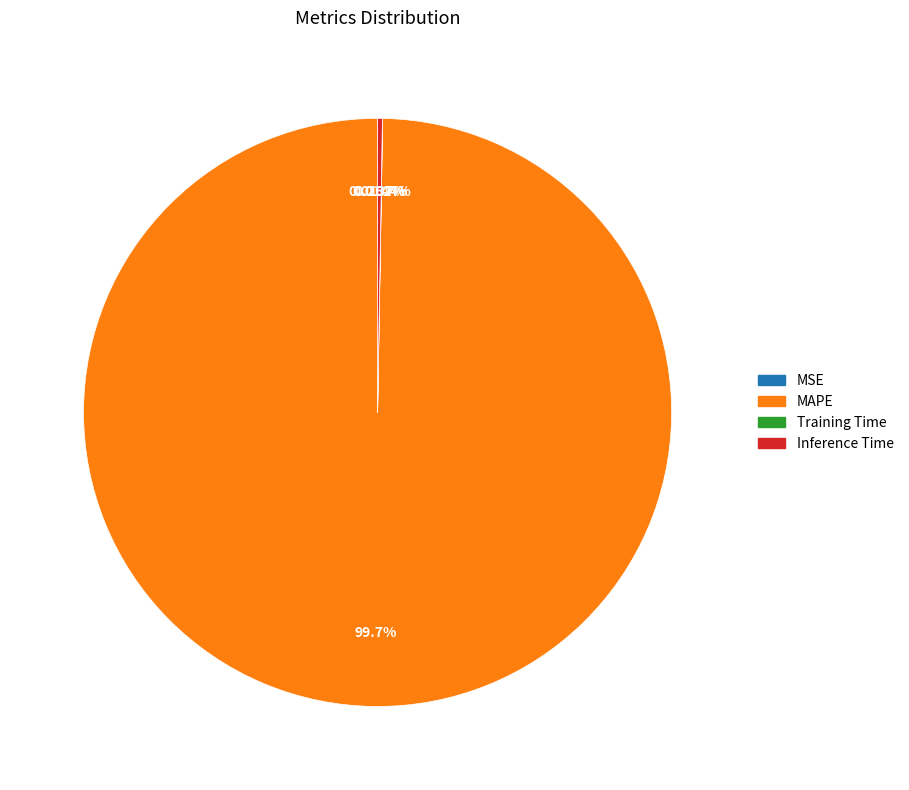

Which category has the biggest portion of the pie?

MAPE